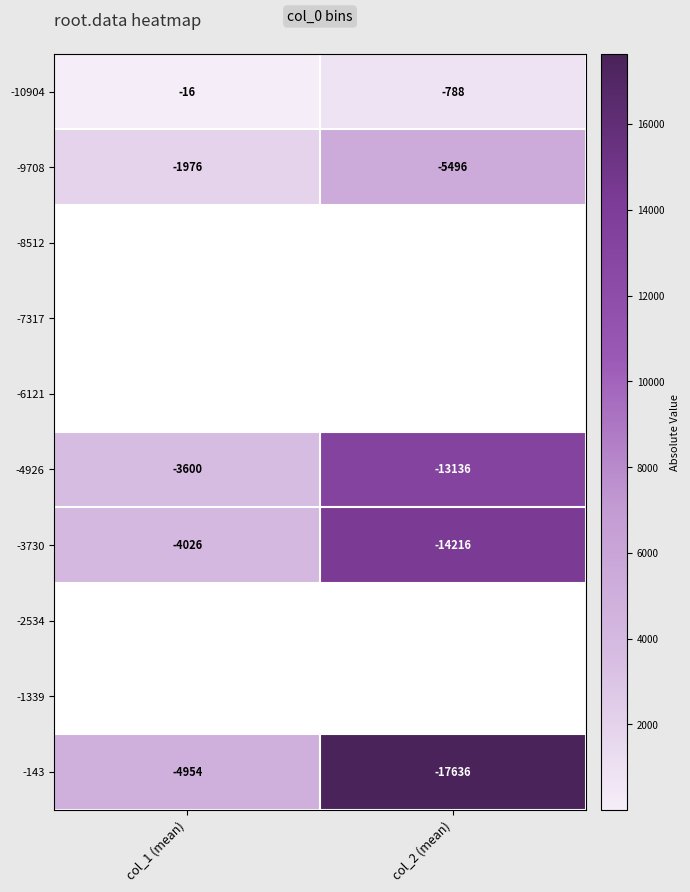

What is the minimum value for -10904?

-788